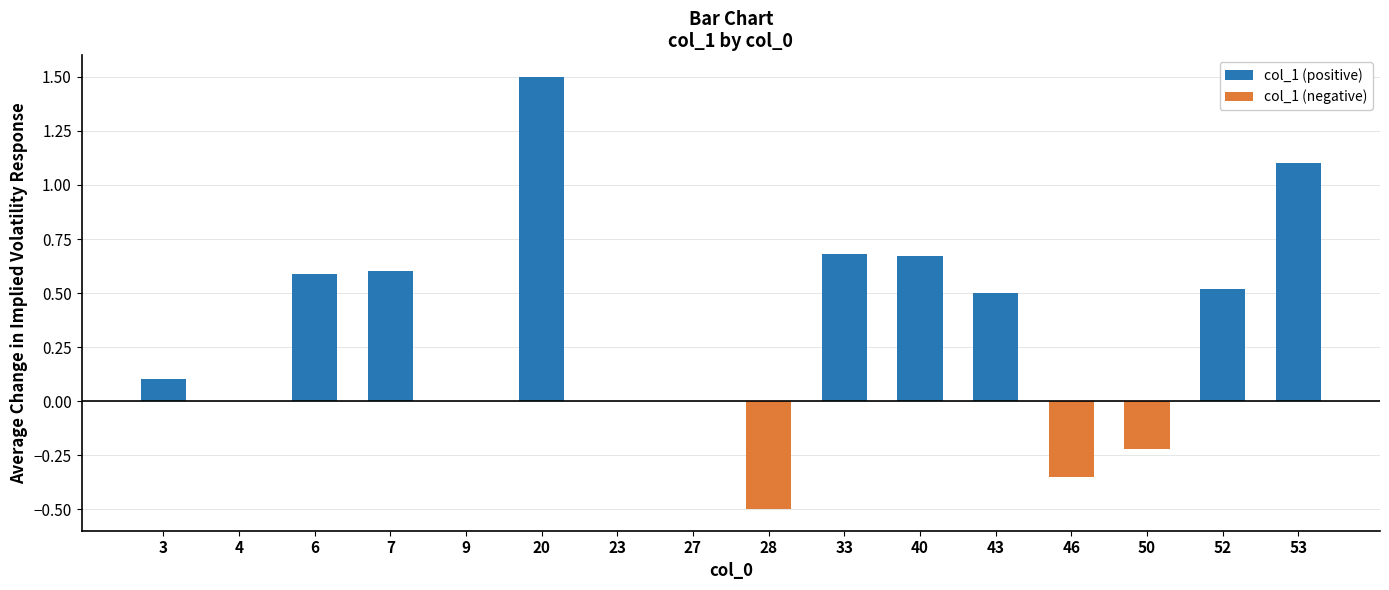

What is the approximate value at 20?

1.5